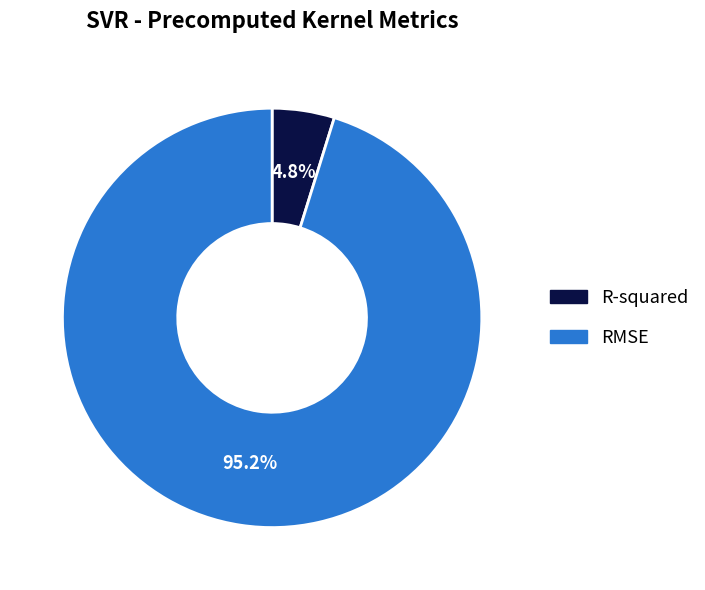

Between R-squared and RMSE, which is larger?

RMSE